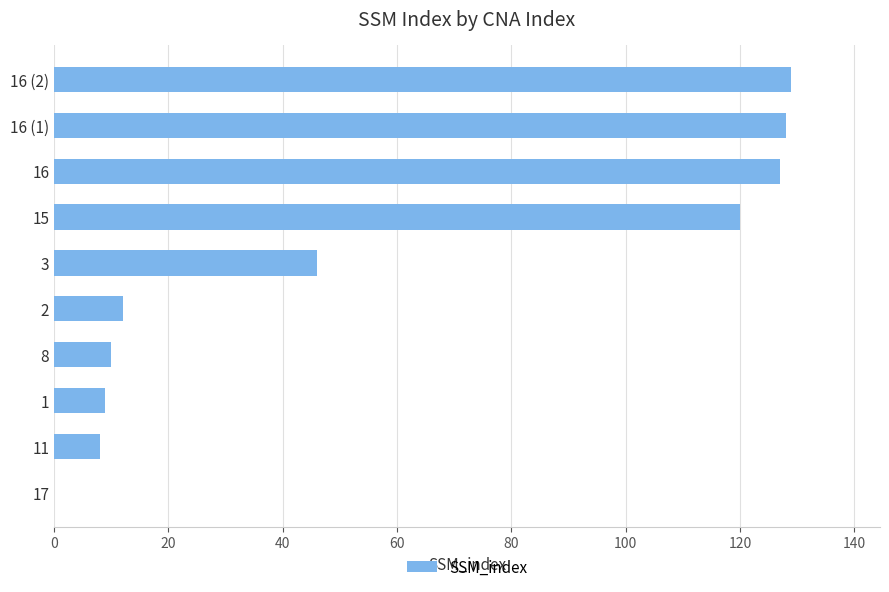

The chart shows a value of 46 at 3. True or false?

True